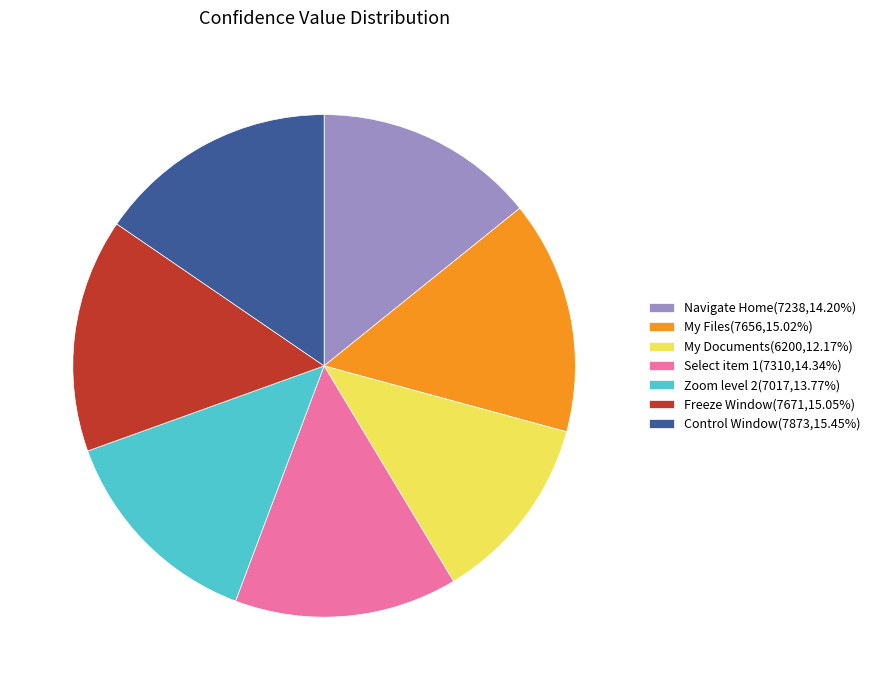

Which slice is the smallest?

My Documents